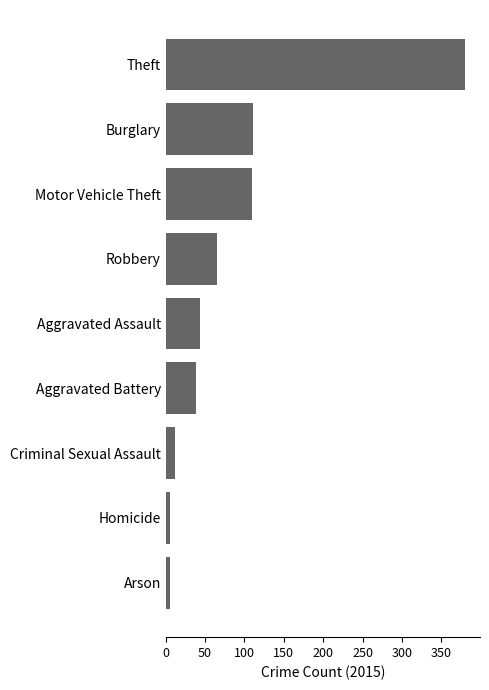

What is the change in value from Motor Vehicle Theft to Aggravated Battery?

-71